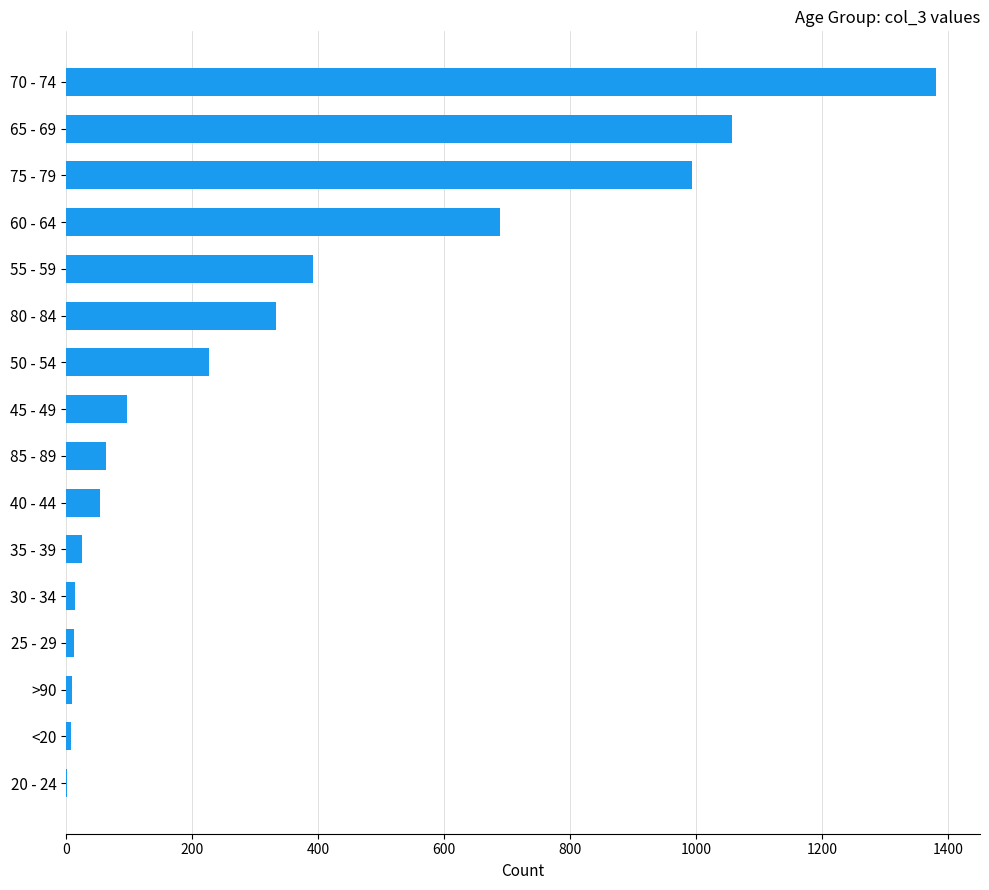

Is it true that the value at 70 - 74 is 718?

False